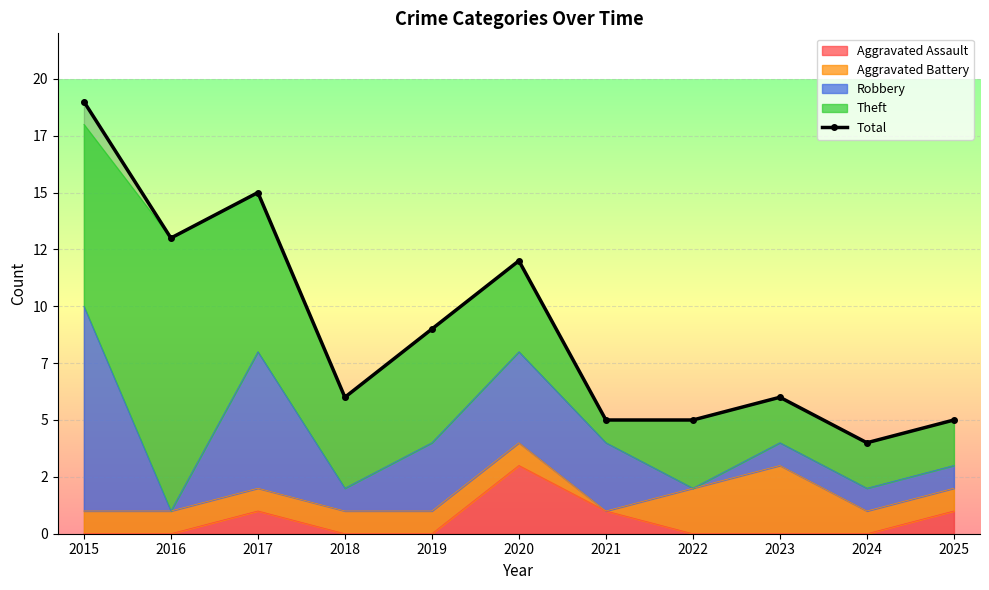

What is the change in value from 2020 to 2022?

-7